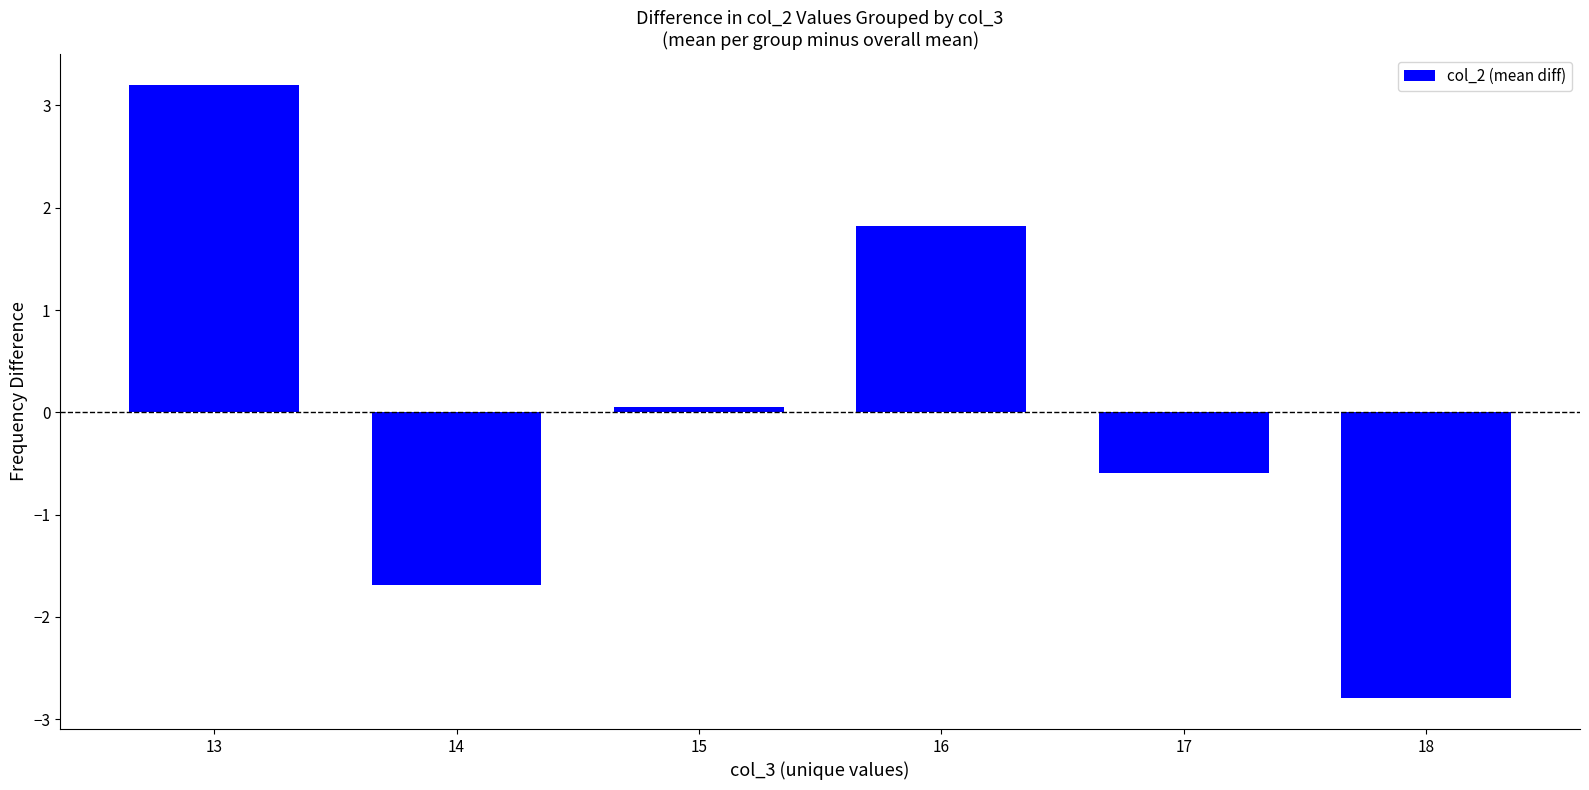

Reading left to right, transcribe all the data shown in this chart.

13=3.2	14=-1.7	15=0.1	16=1.8	17=-0.6	18=-2.8